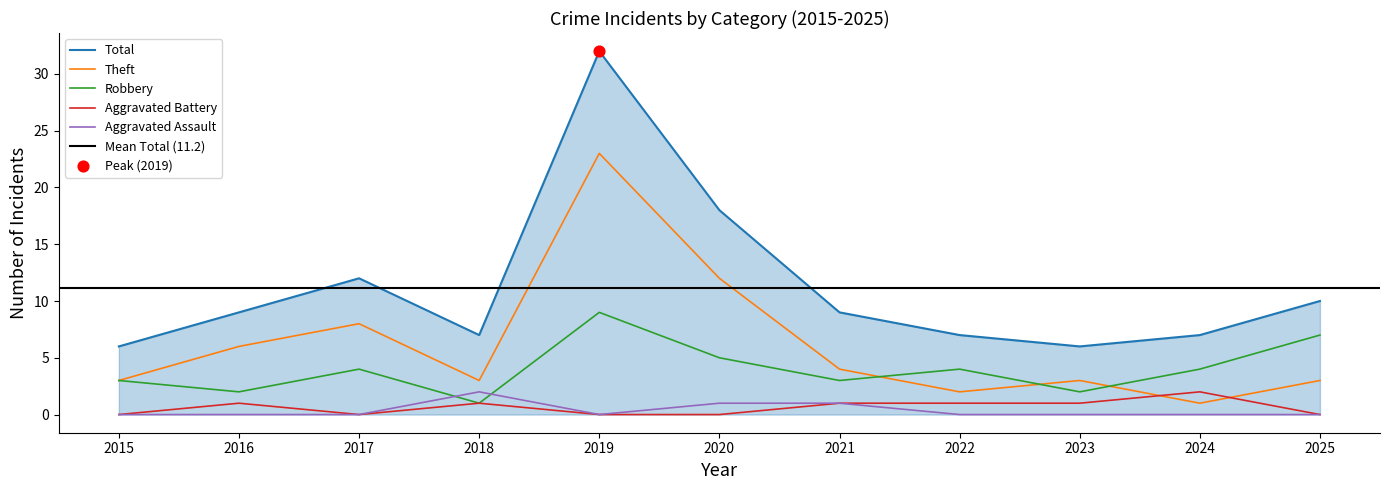

Which series has the largest total across all categories?

Total